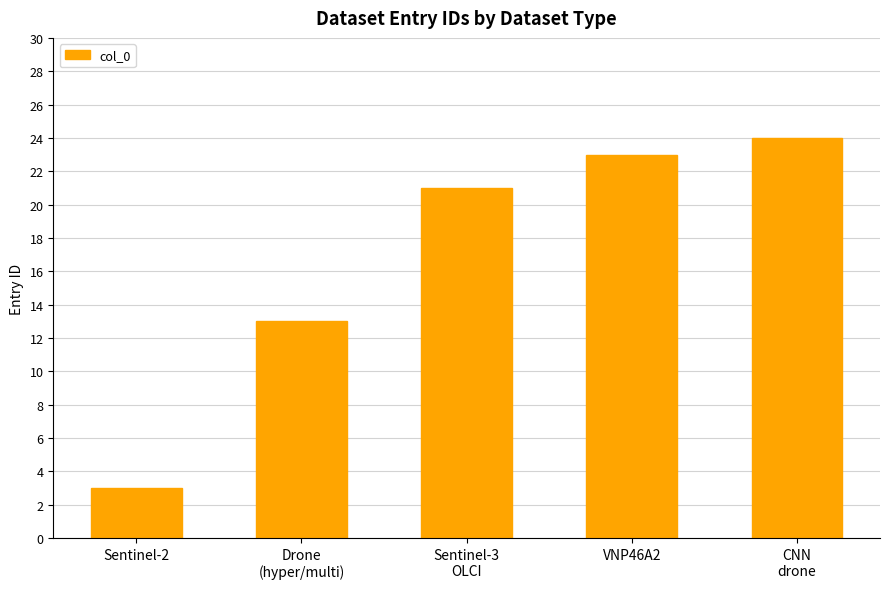

Reading right to left, list all the values displayed in this chart.

CNN
drone=24	VNP46A2=23	Sentinel-3
OLCI=21	Drone
(hyper/multi)=13	Sentinel-2=3